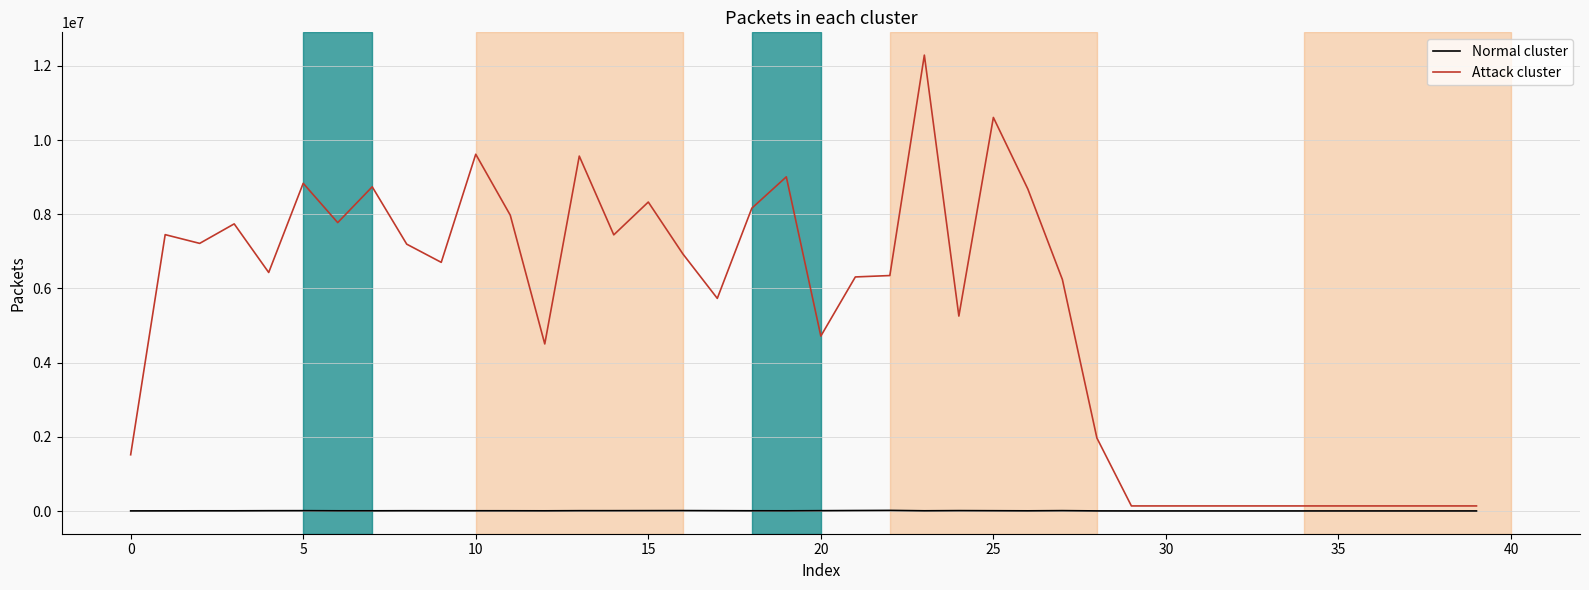

What is the greatest value displayed?

12291778